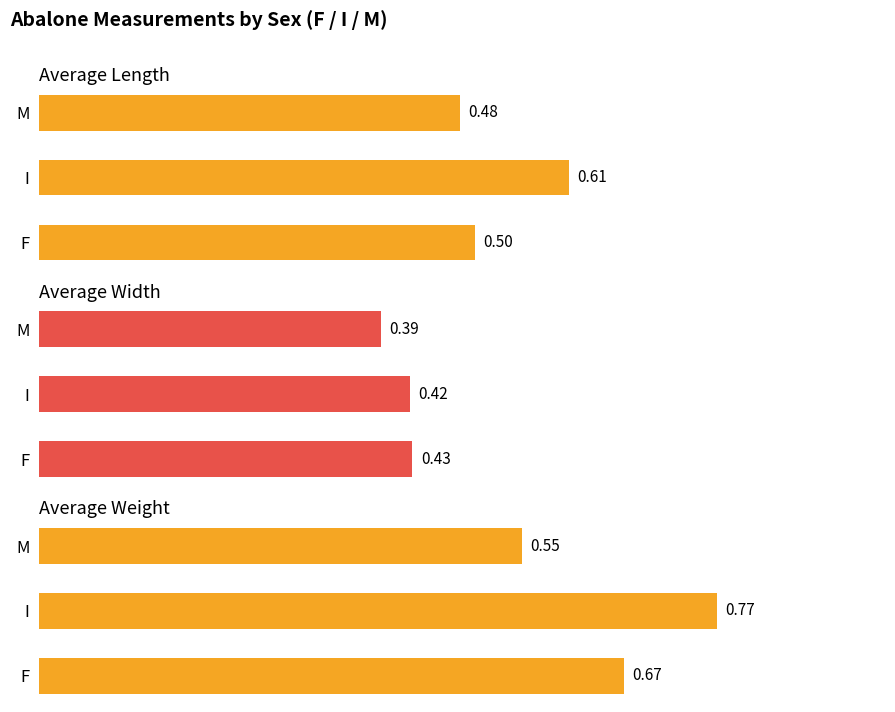

True or false: Average Weight has a value of 0.6 at M.

True